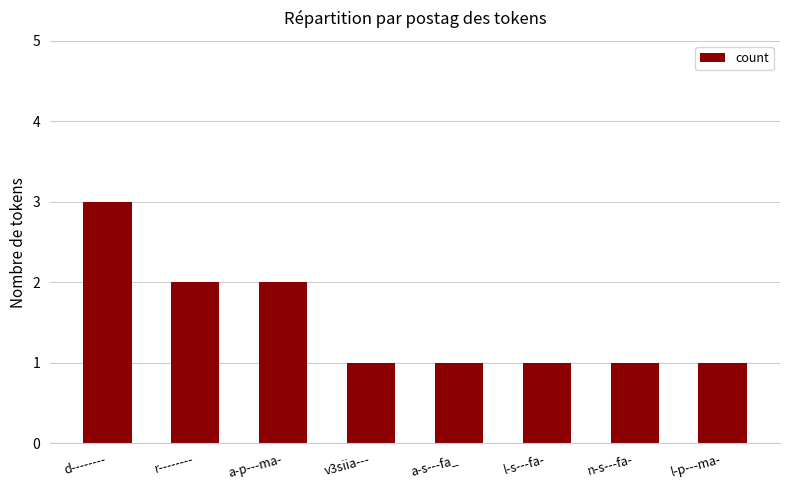

What is the sum of the values at n-s---fa- and d--------?

4